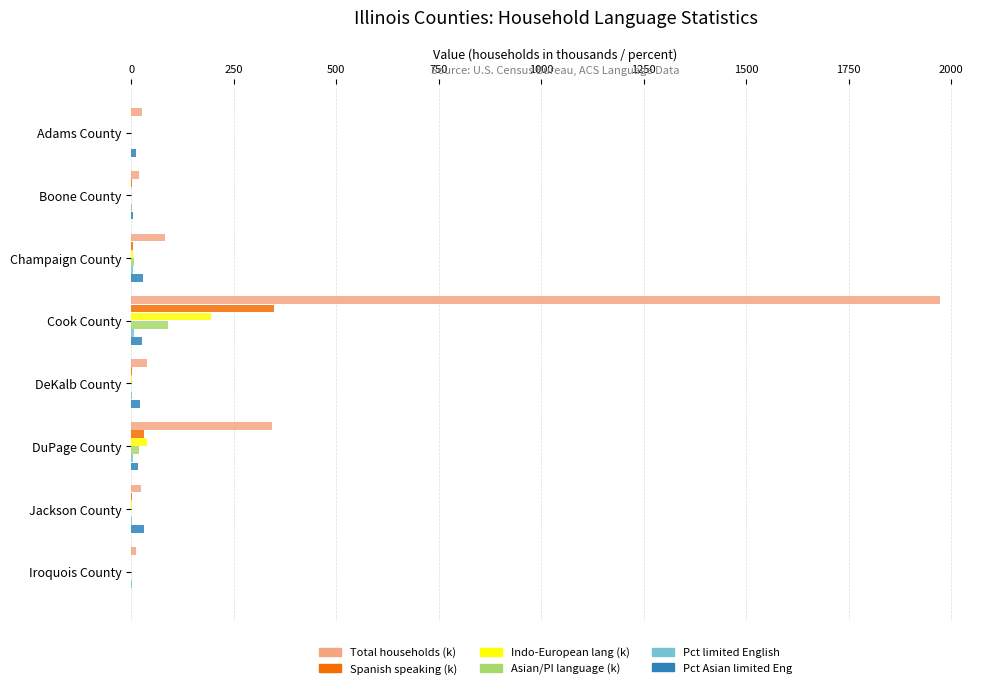

At which category is the sum across all series the highest?

Cook County